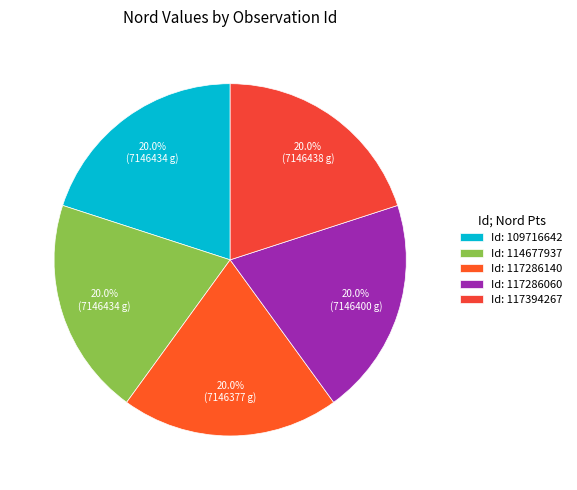

Count the number of slices in the pie.

5